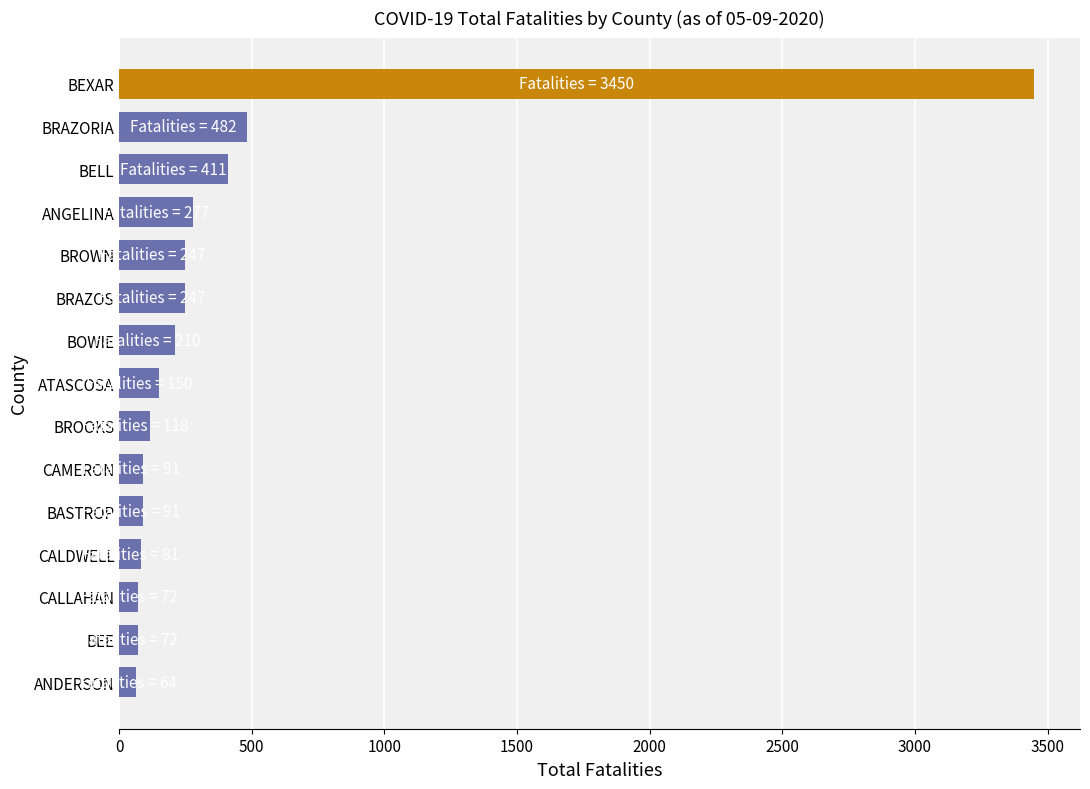

Which has a higher value, CALLAHAN or BRAZORIA?

BRAZORIA